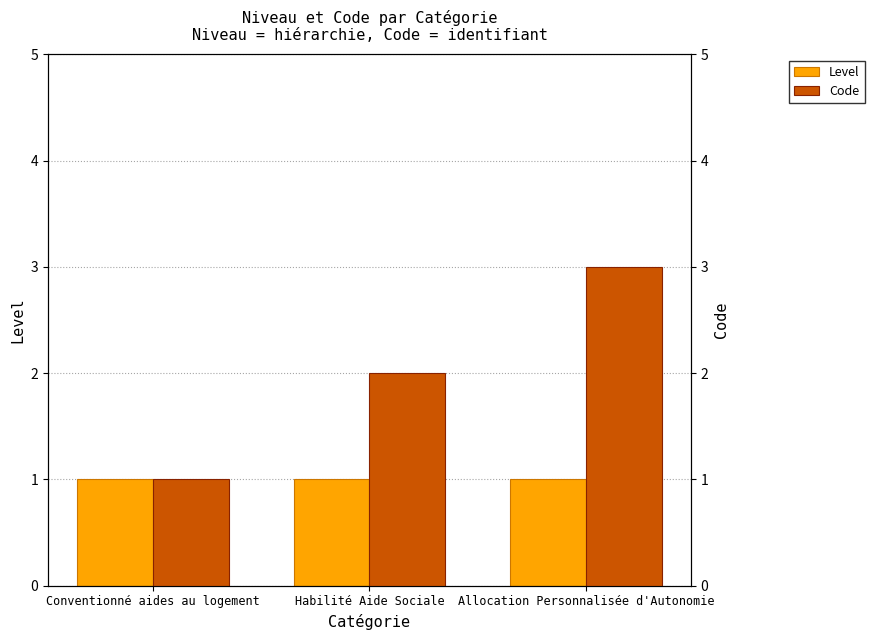

What is the difference between the highest and lowest values at Allocation Personnalisée d'Autonomie?

2